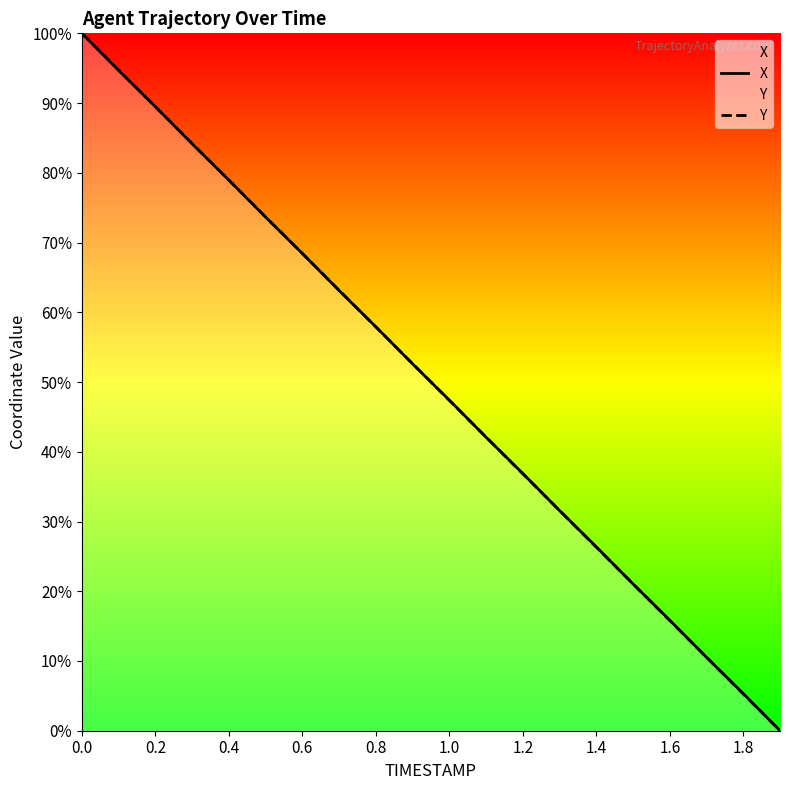

What is the average value of the X series?

50.0